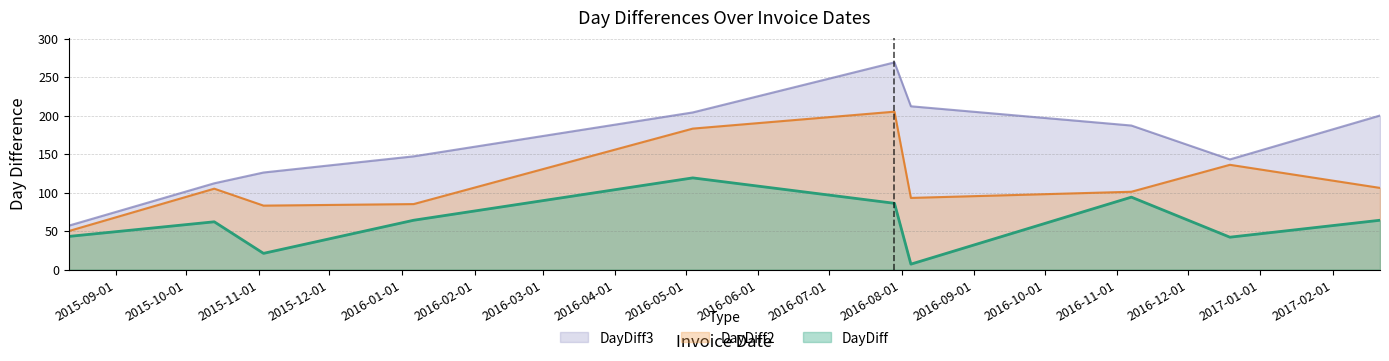

What is the label of the 1st point from the right?

2017-02-21